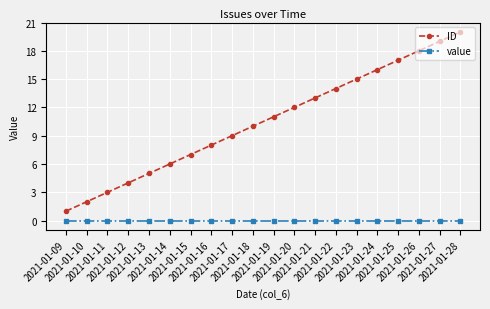

How many lines are shown in the chart?

2